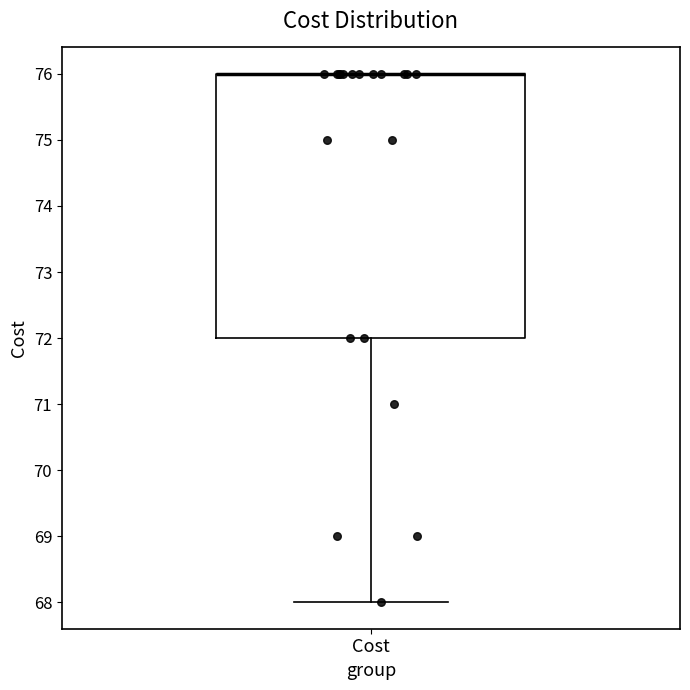

Where is the upper edge of the box for Cost on the y-axis? The values are not printed on the chart, so give them approximately, as read against the axis.

76